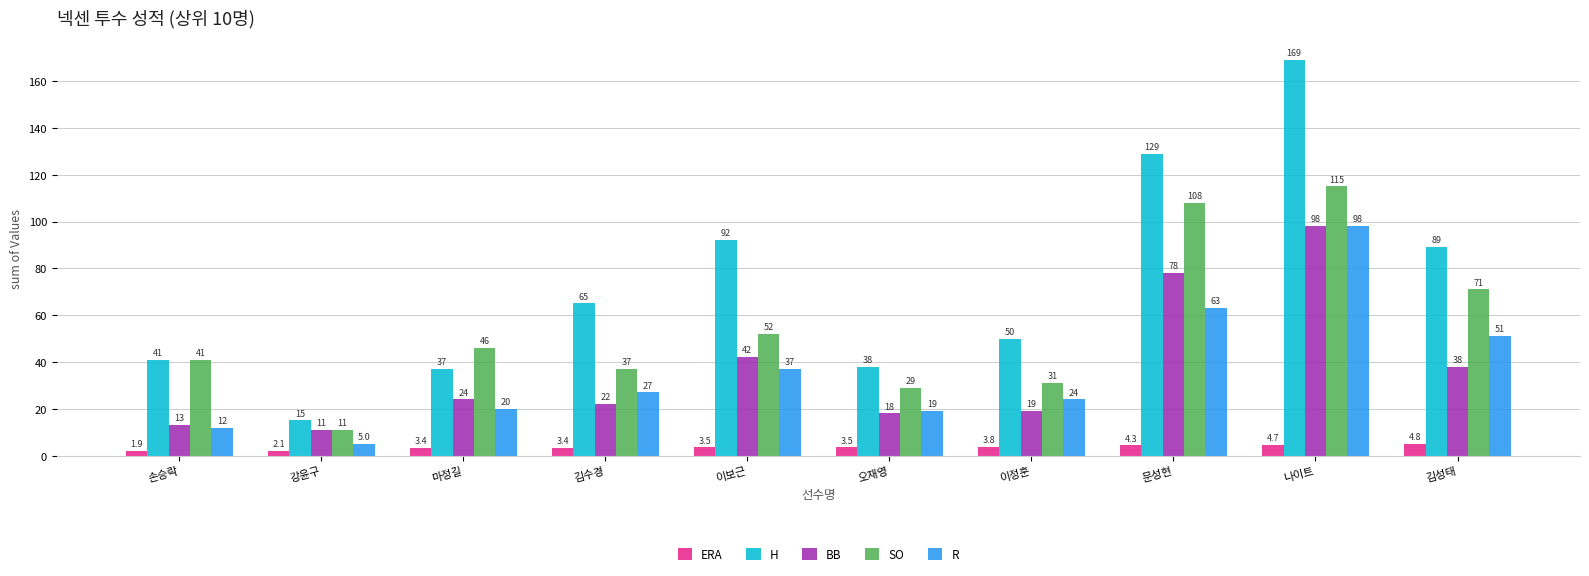

Reading left to right, list all the values displayed in this chart.

ERA: 1.9	2.1	3.4	3.4	3.5	3.5	3.8	4.3	4.7	4.8
H: 41.0	15.0	37.0	65.0	92.0	38.0	50.0	129.0	169.0	89.0
BB: 13.0	11.0	24.0	22.0	42.0	18.0	19.0	78.0	98.0	38.0
SO: 41.0	11.0	46.0	37.0	52.0	29.0	31.0	108.0	115.0	71.0
R: 12.0	5.0	20.0	27.0	37.0	19.0	24.0	63.0	98.0	51.0